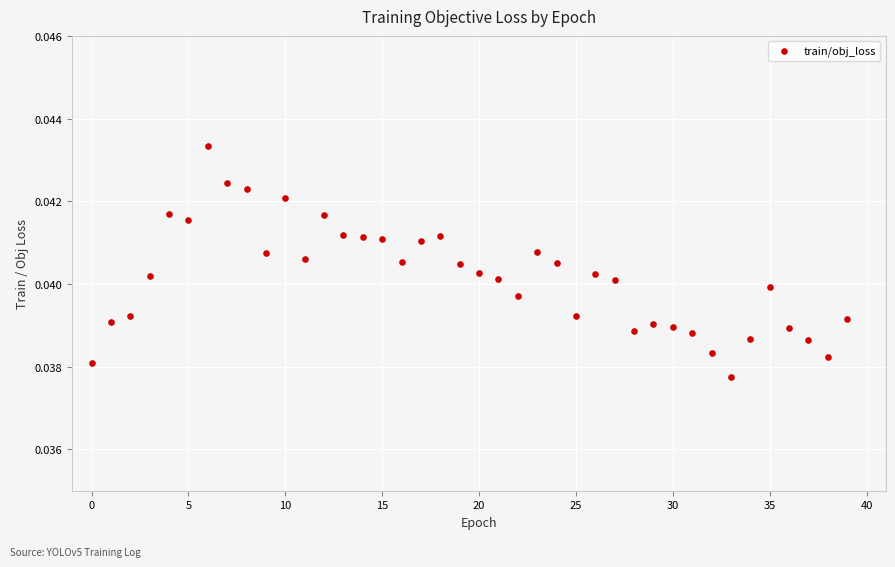

How many data points are displayed?

40